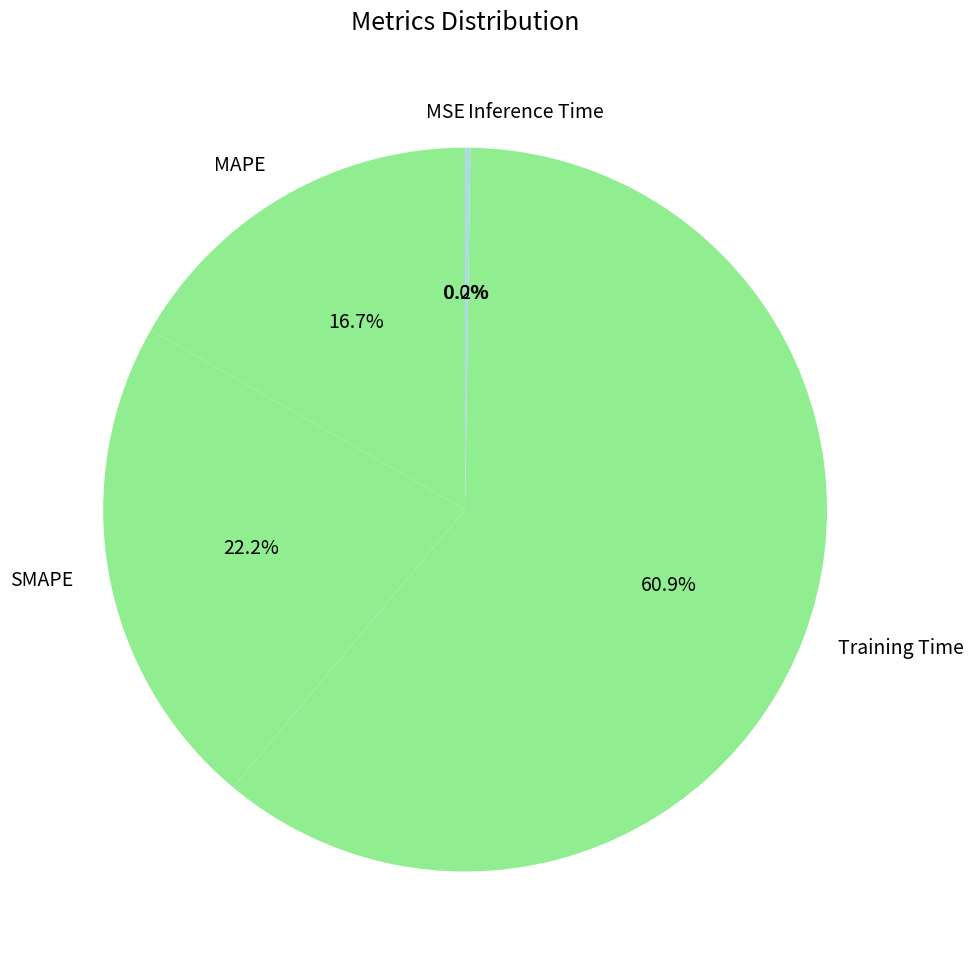

Which category accounts for the majority?

Training Time